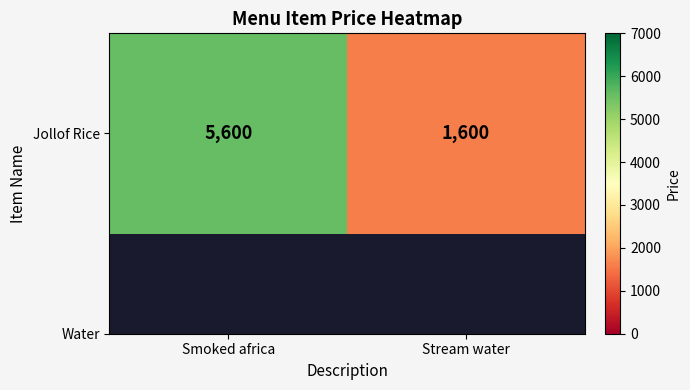

What is the difference between the values at Smoked africa and Stream water?

4000